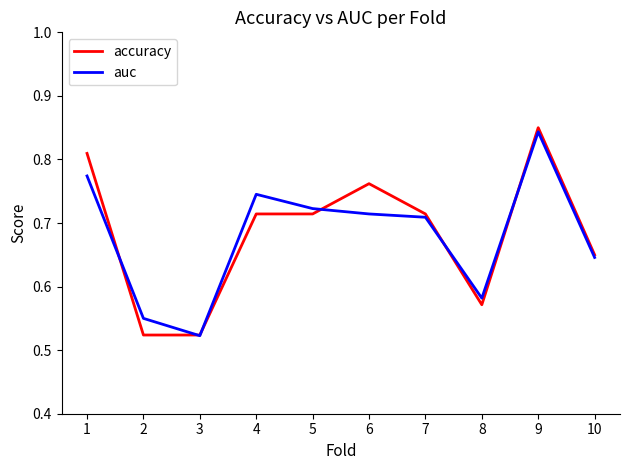

The value of auc at 6 is 1.2. True or false?

False